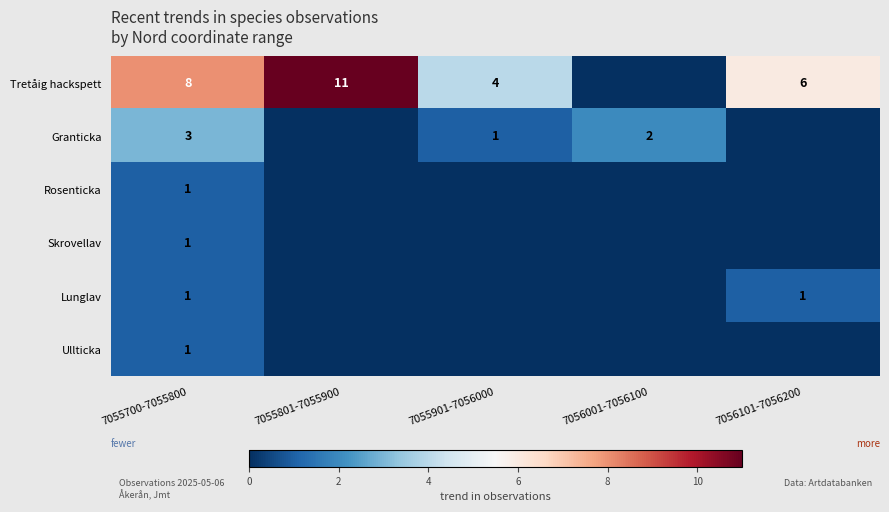

The Granticka series shows 5 at 7055700-7055800. True or false?

False